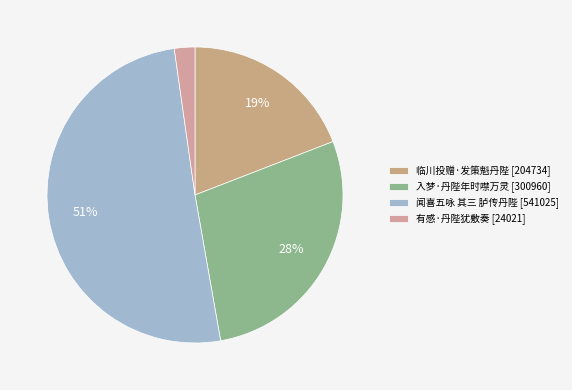

Between 闻喜五咏 其三 胪传丹陛 and 入梦·丹陛年时噤万灵, which is larger?

闻喜五咏 其三 胪传丹陛